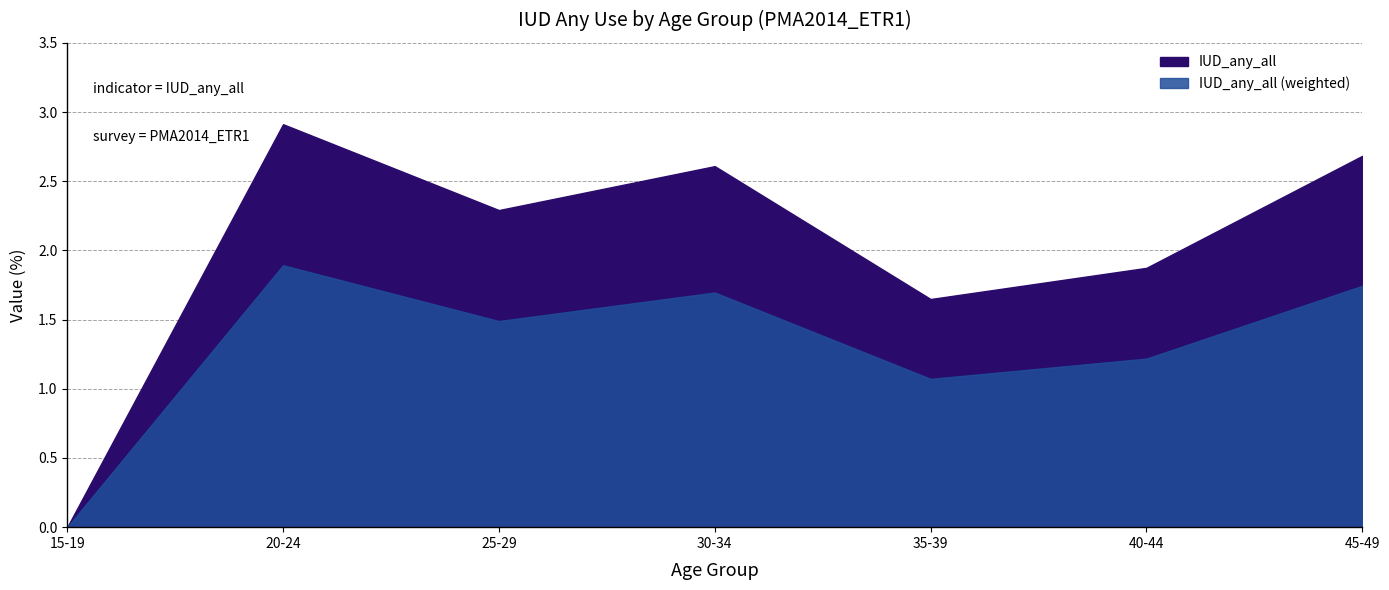

Where is the first local maximum?

20-24